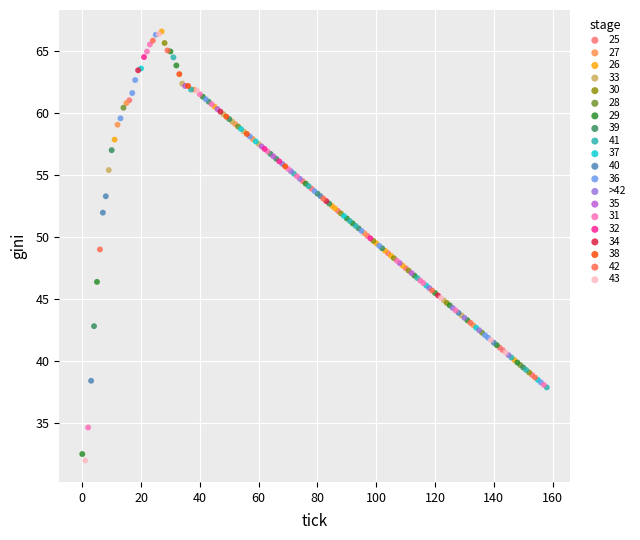

Which series has the largest Y range (max minus min)?

43